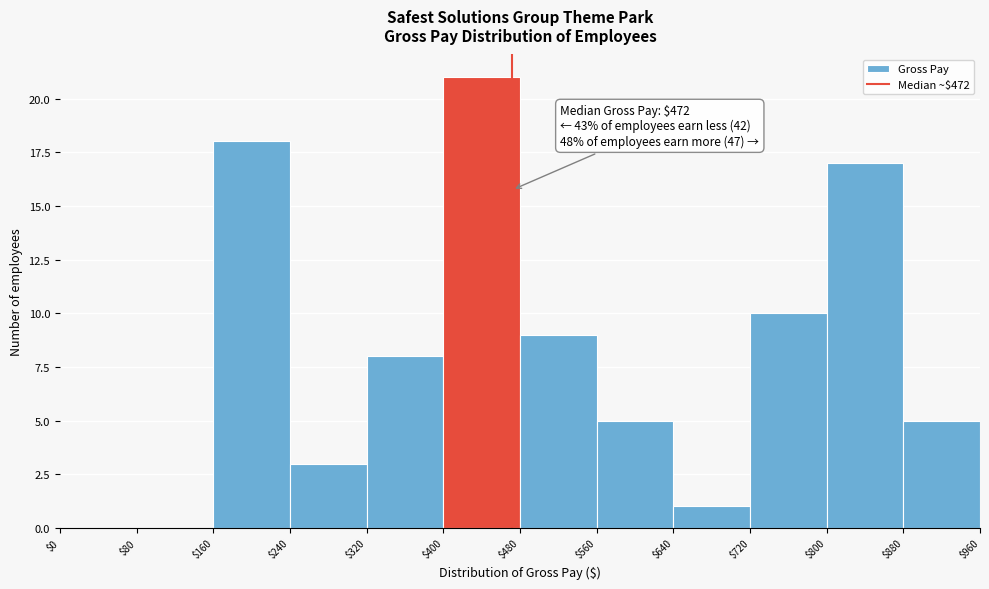

Which range on the x-axis has the tallest bar?

$400 to $480